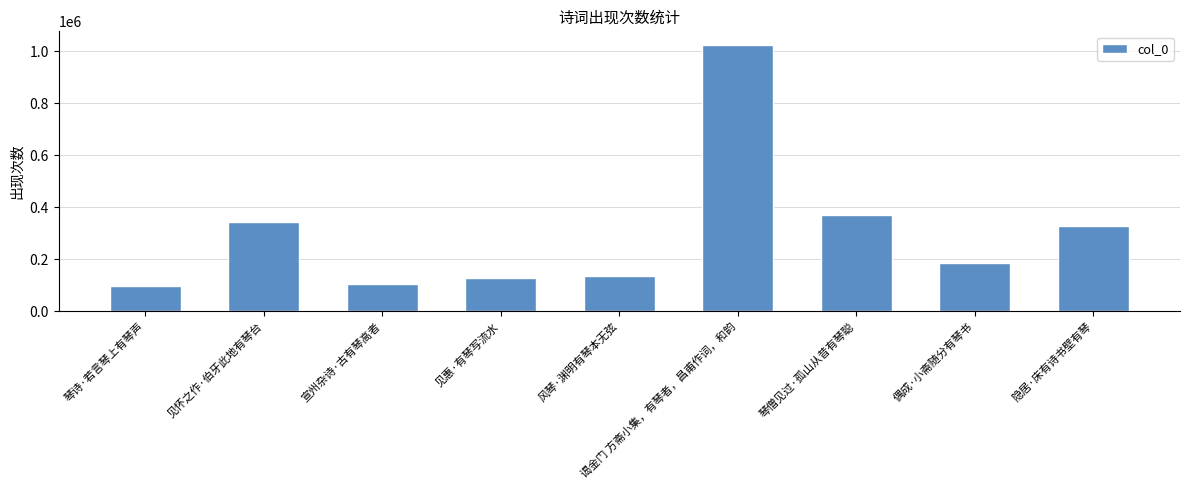

Which has a higher value, 见惠·有琴写流水 or 偶成·小斋随分有琴书?

偶成·小斋随分有琴书